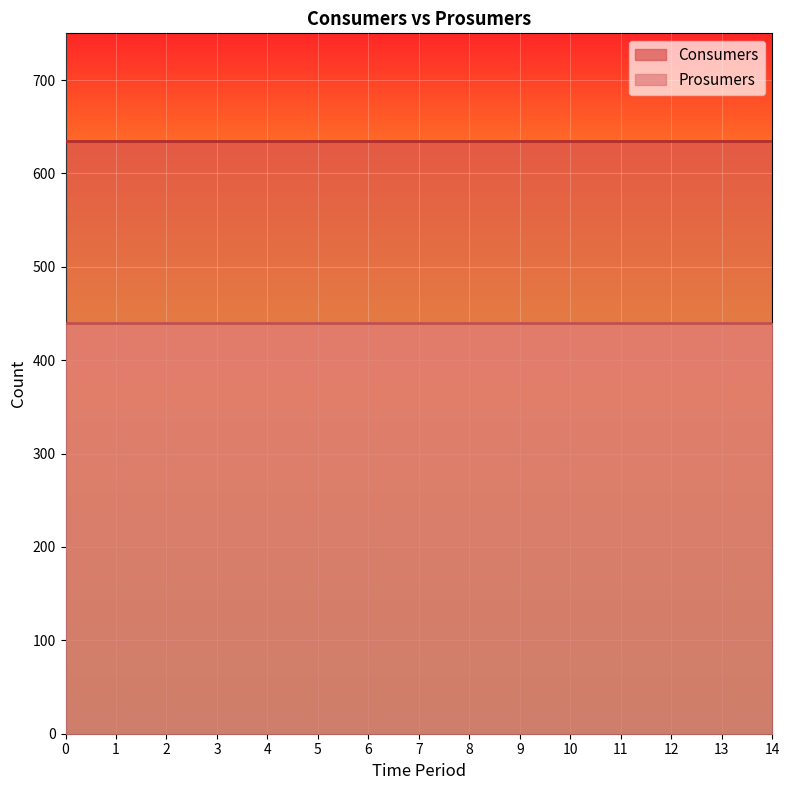

At how many categories does at least one series exceed 540?

15